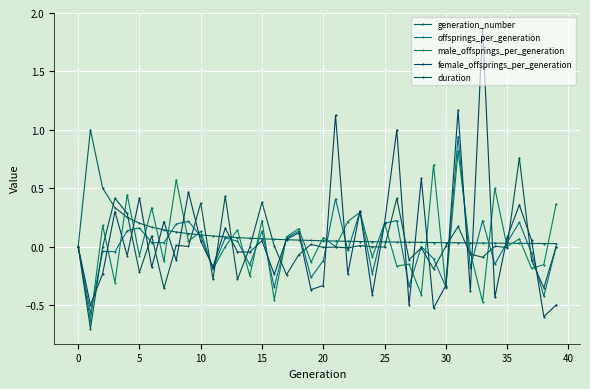

Does the chart display data point markers on the line(s)?

Yes